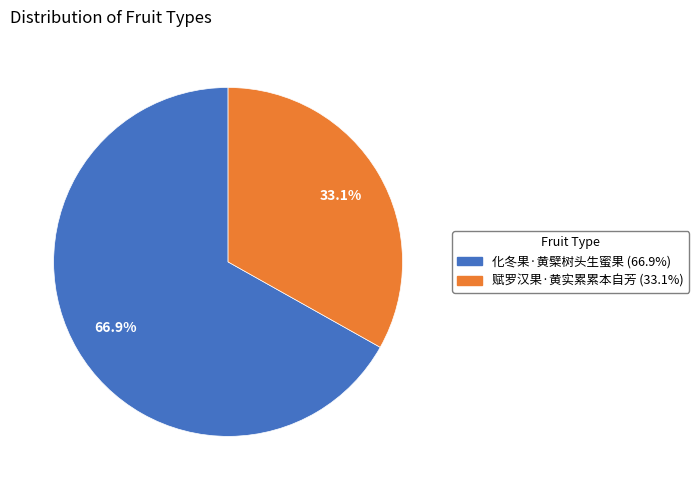

Which slice is the smallest?

赋罗汉果·黄实累累本自芳